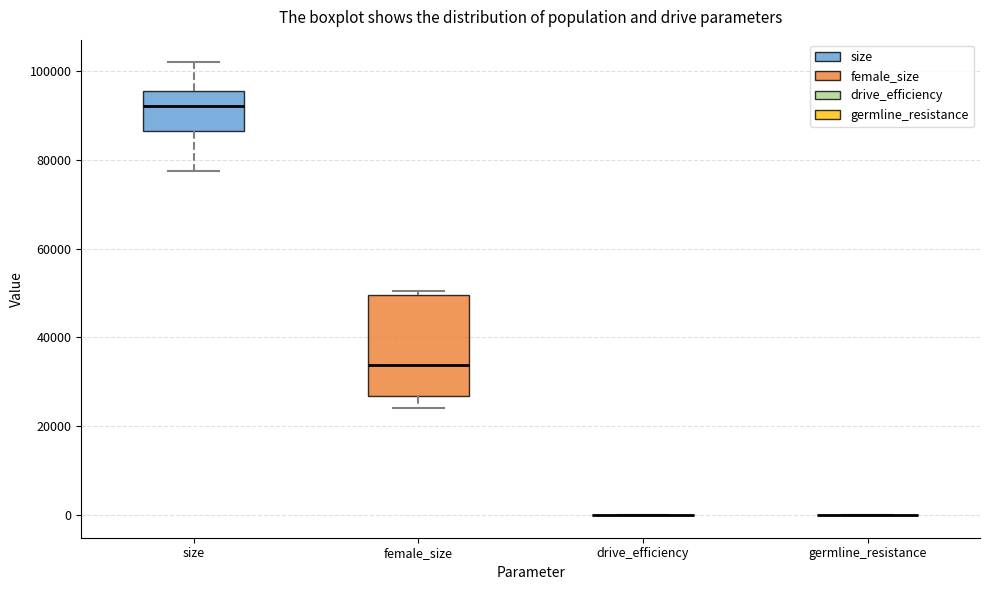

Which box is the tallest, from its lower edge to its upper edge?

female_size